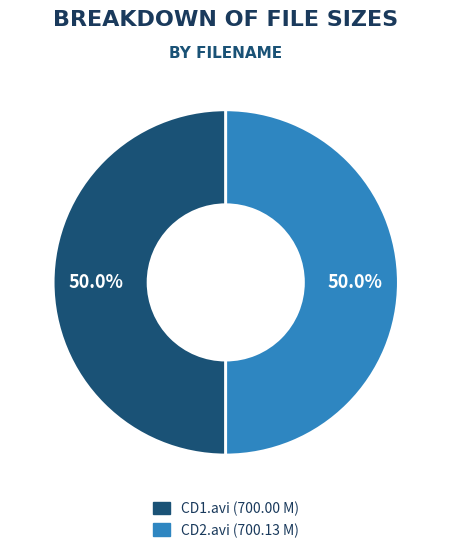

How many slices are in this pie chart?

2